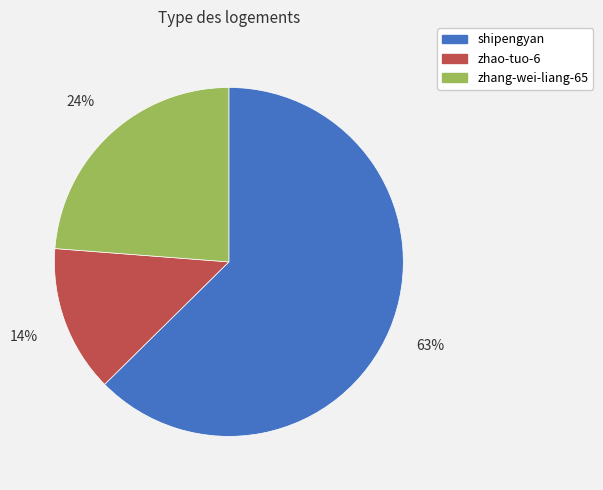

Is it true that zhao-tuo-6 is 28% of the pie?

False